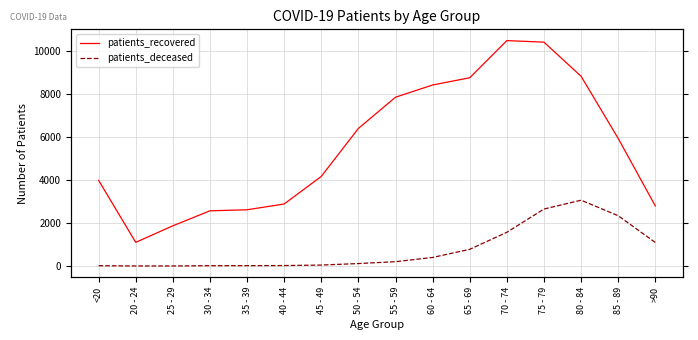

What is the label of the 15th point from the left?

85 - 89